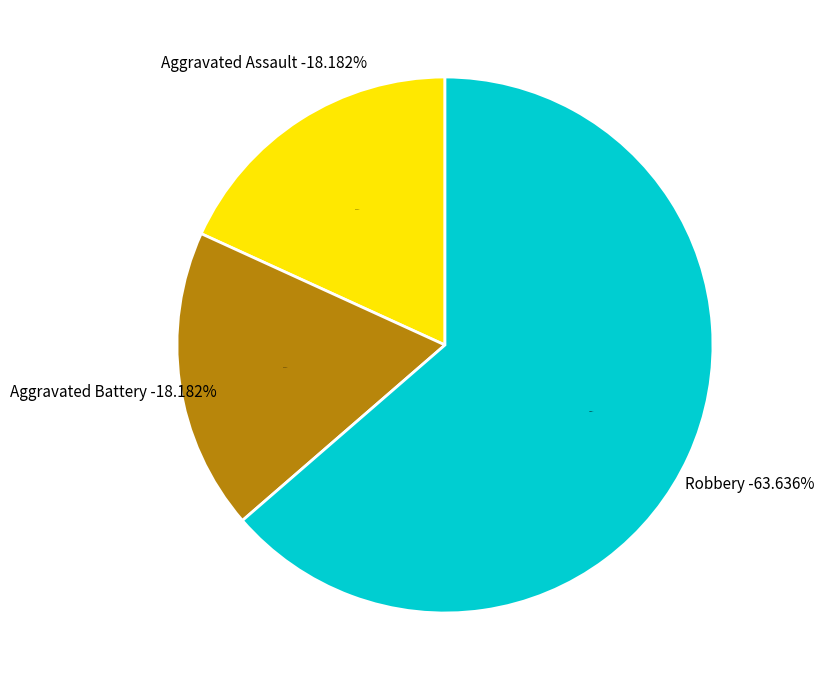

Count the number of slices in the pie.

4